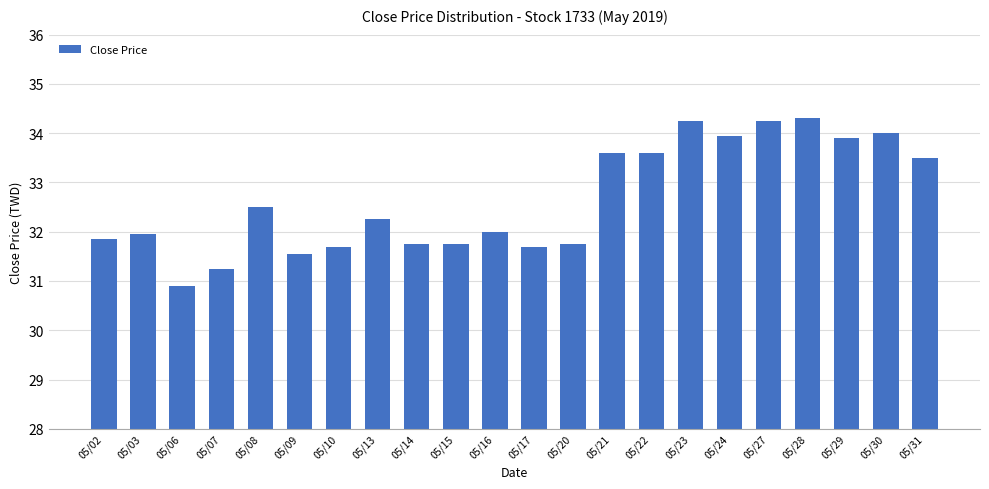

What value does the data have at 05/06?

30.9